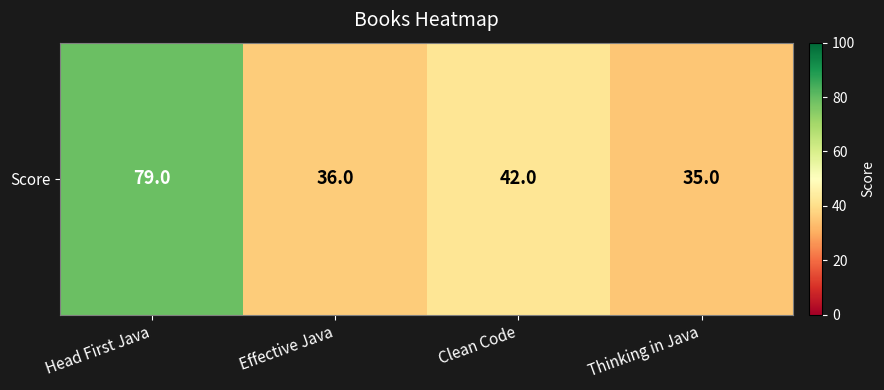

Between Effective Java and Thinking in Java, which is larger?

Effective Java